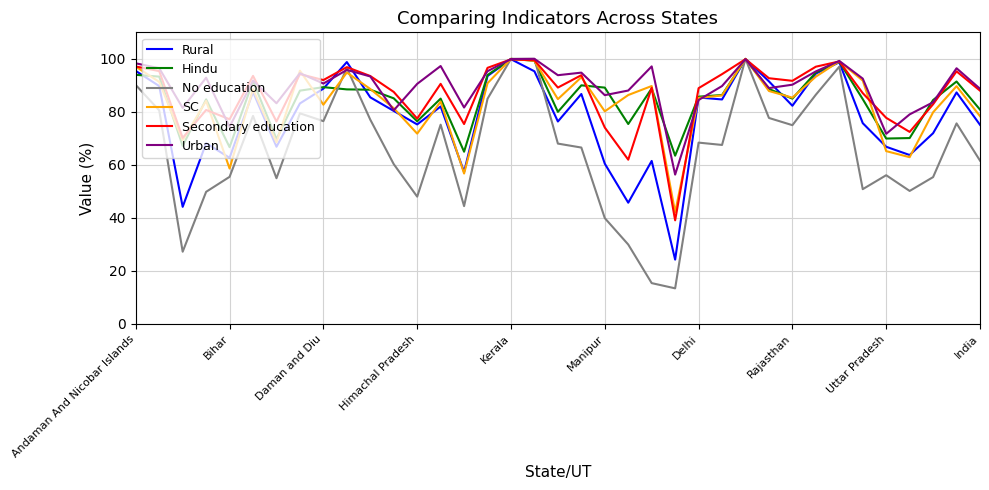

What is the lowest value of the Hindu series?

63.5